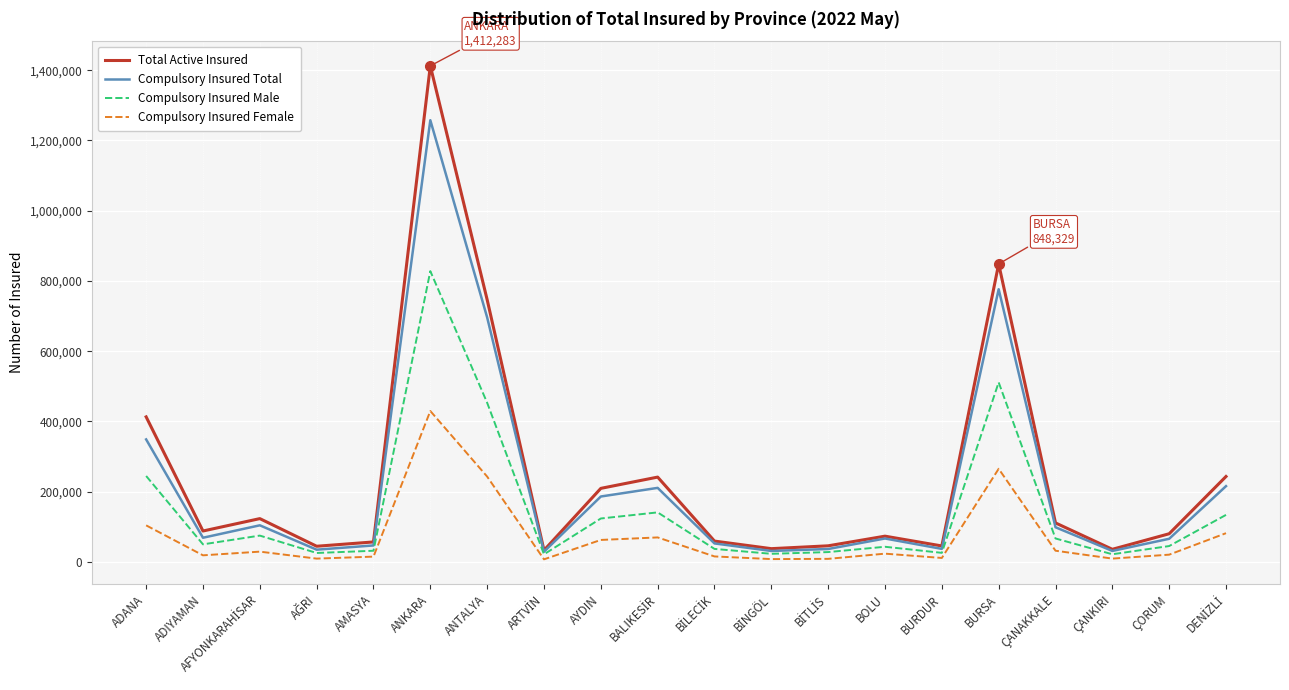

True or false: Compulsory Insured Female and Compulsory Insured Total intersect in this chart.

False